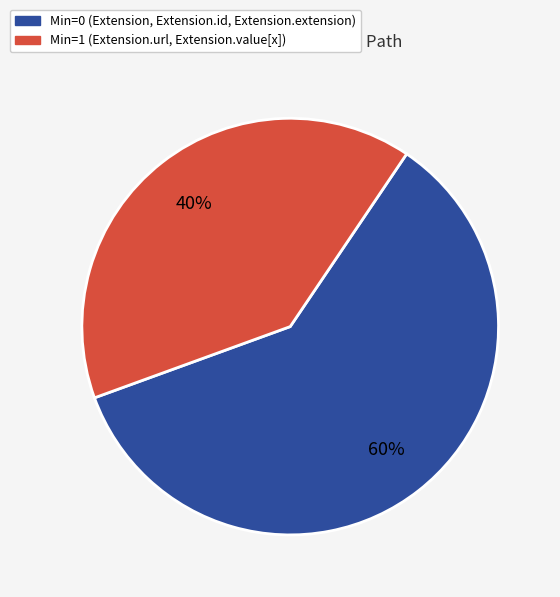

Does any single category account for the majority?

Yes